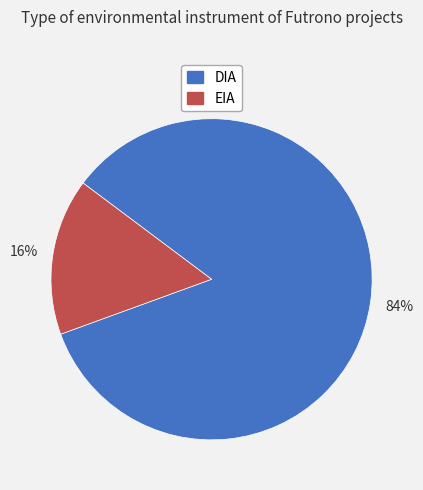

How many slices are in this pie chart?

2